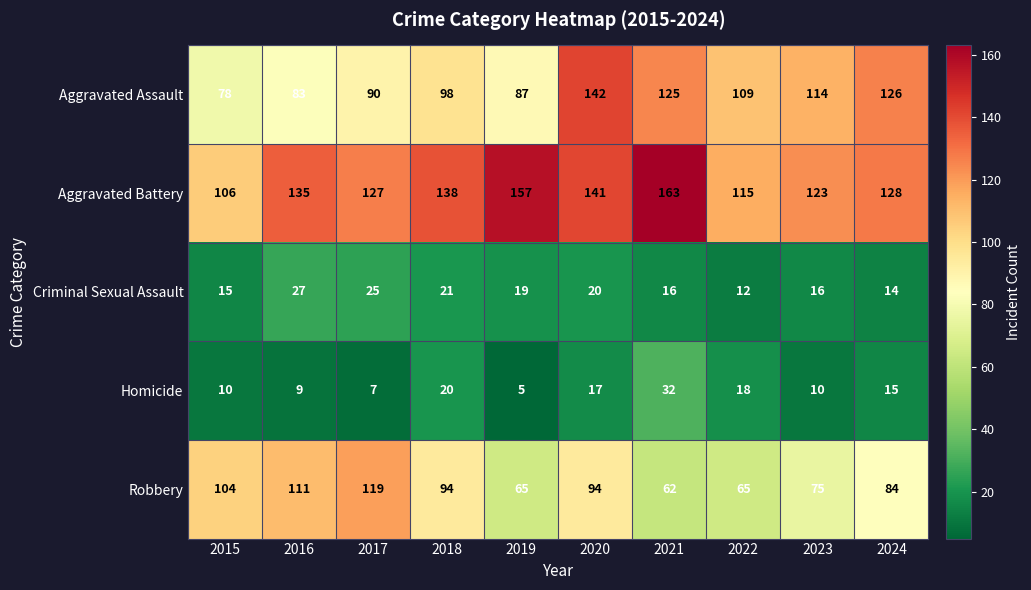

At which label is Homicide closest to 18?

2022